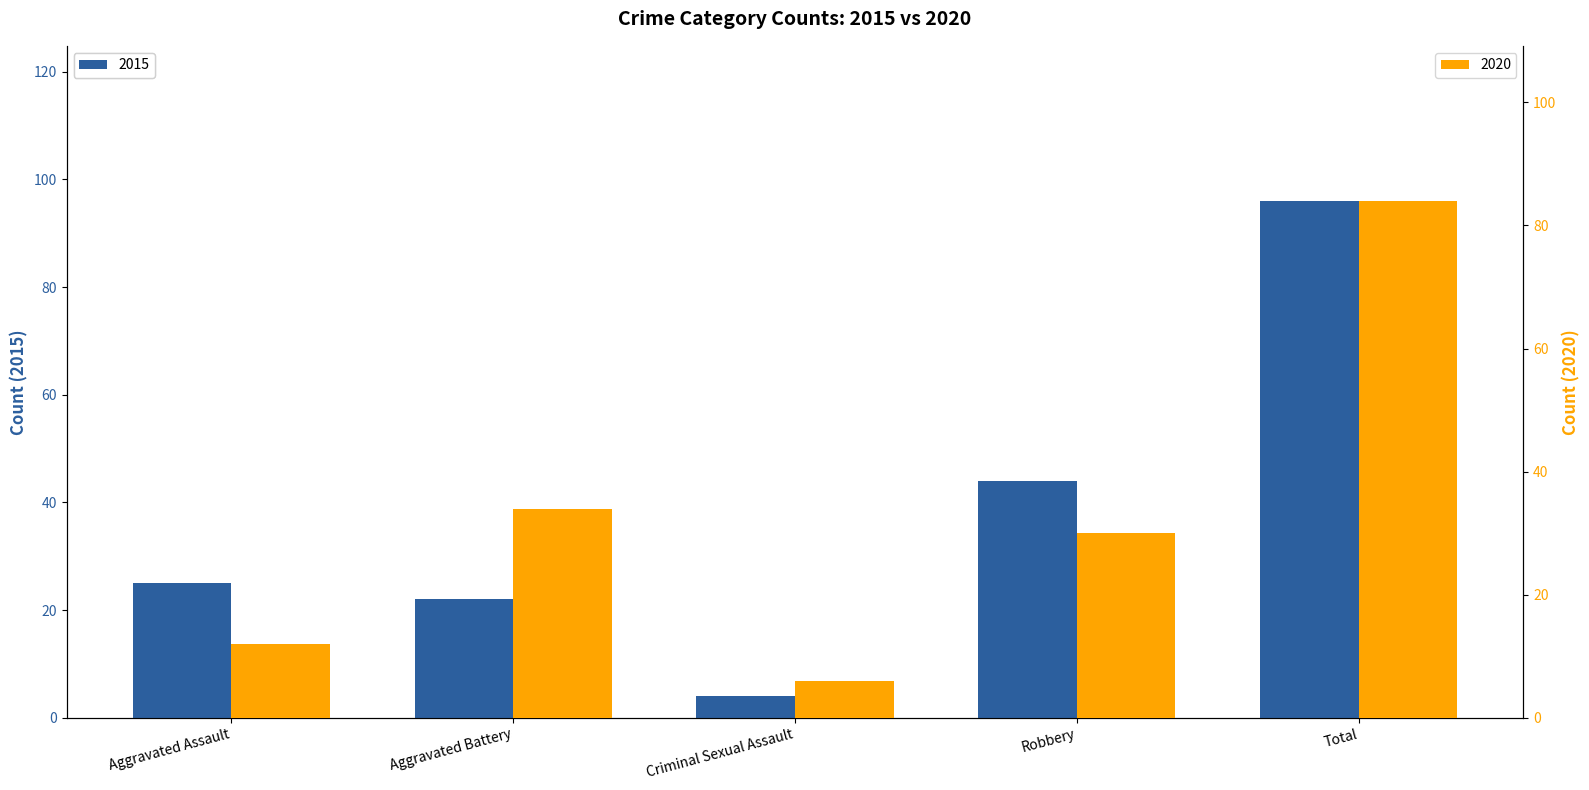

Where does the 2020 series first go above 30?

Aggravated Battery